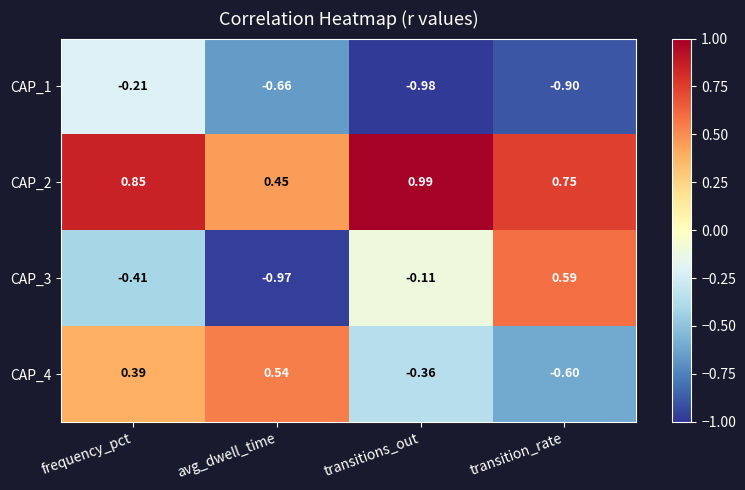

At how many categories does at least one series exceed 0?

4